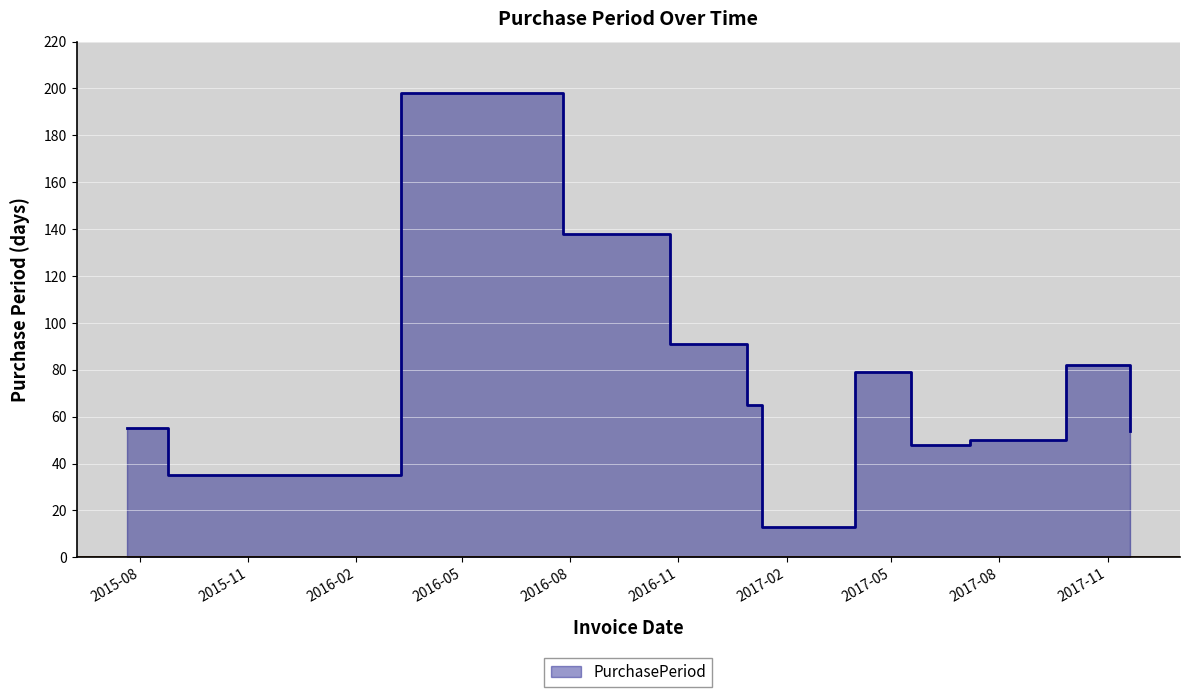

What is the sum of the values at 2017-01-11 and 2016-07-26?

151